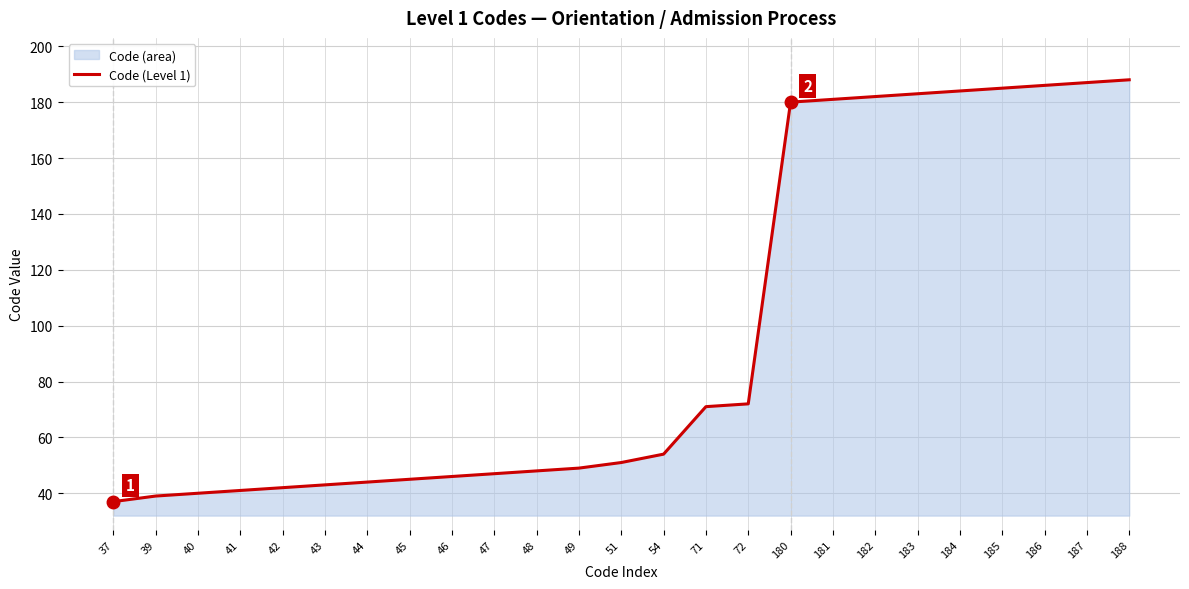

Is it true that the value at 42 is 42?

True